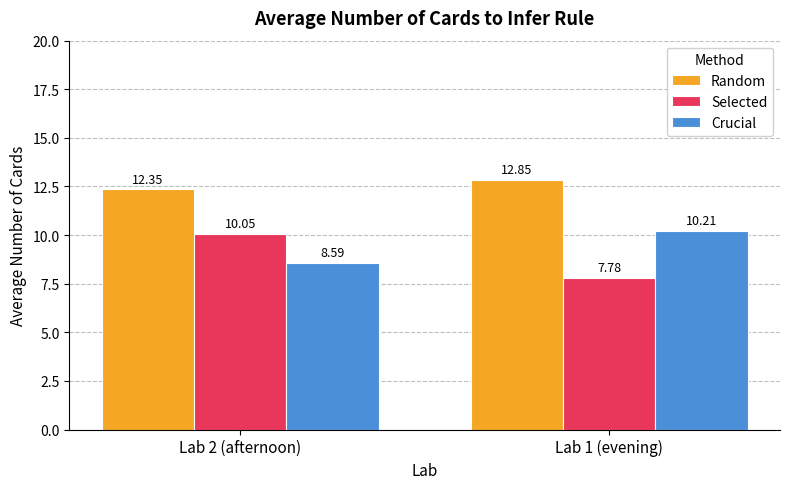

What is the value of the Crucial bar at the 2nd from the left?

10.2